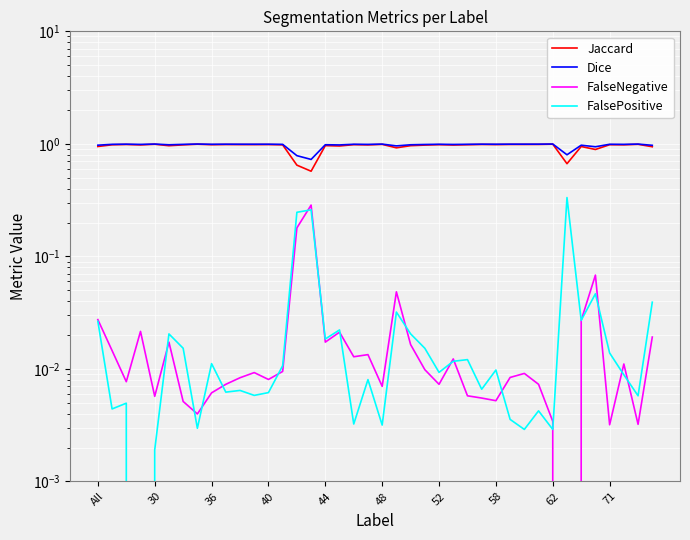

True or false: Dice and FalsePositive intersect in this chart.

False